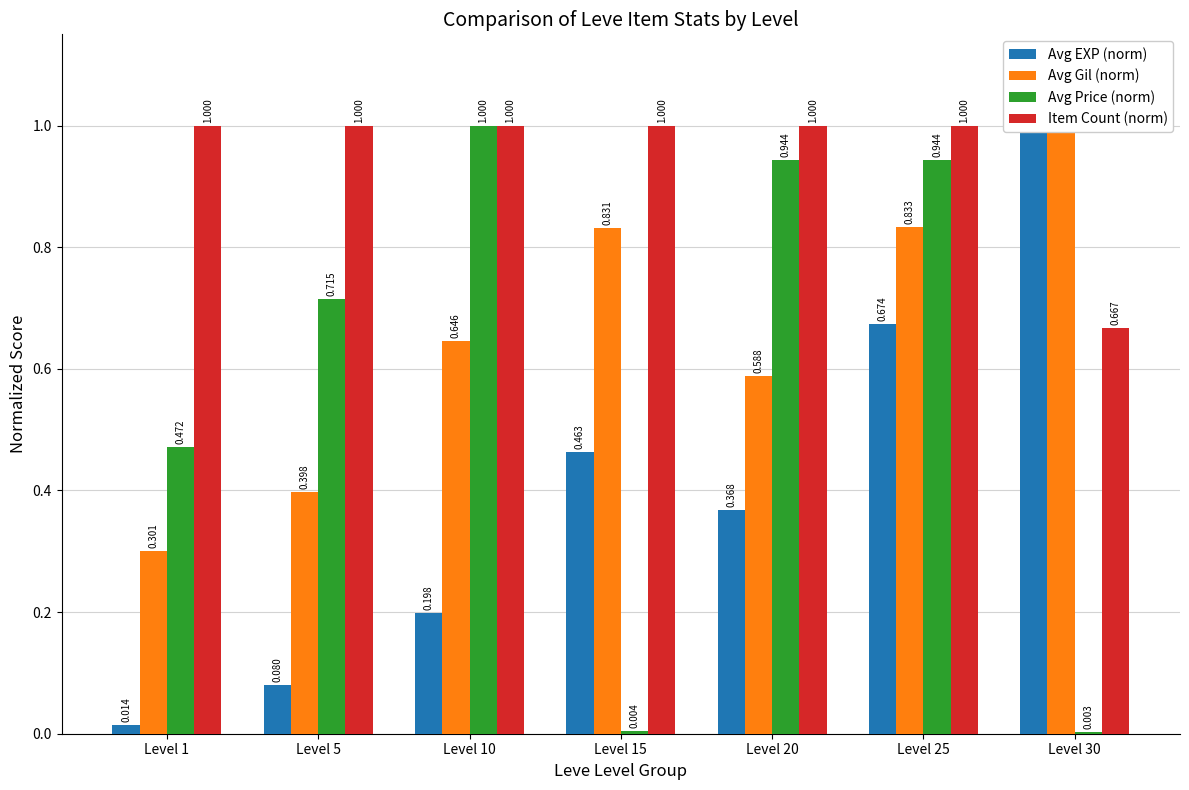

At which category is the sum across all series the highest?

Level 25